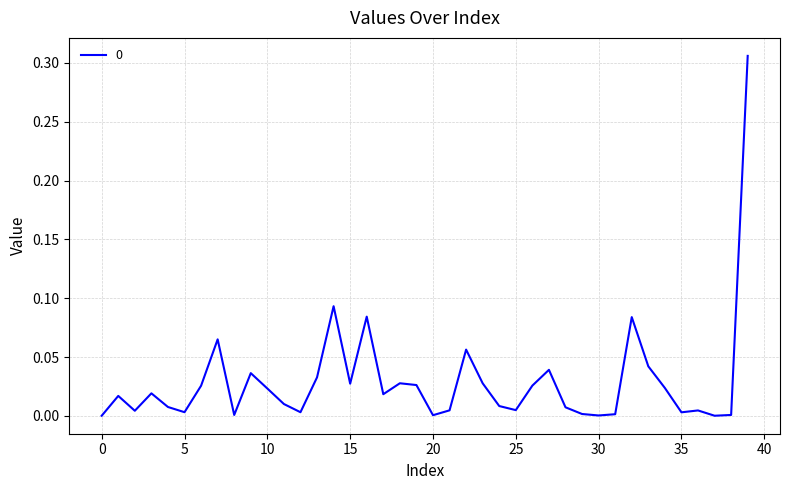

How many points are higher than both their immediate neighbors (excluding endpoints)?

11